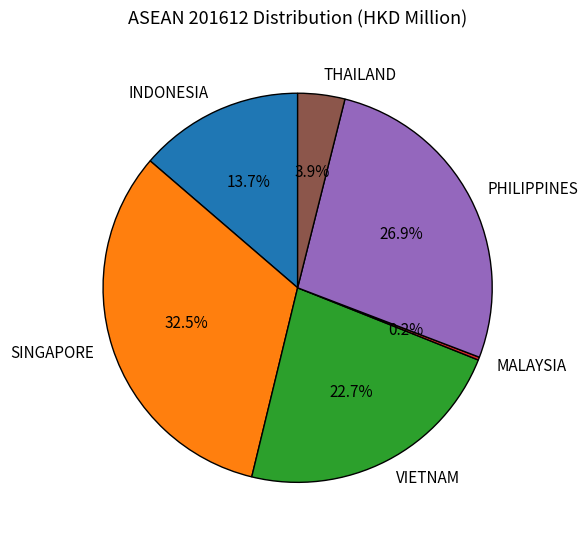

What is the total percentage of INDONESIA and PHILIPPINES?

40.6%